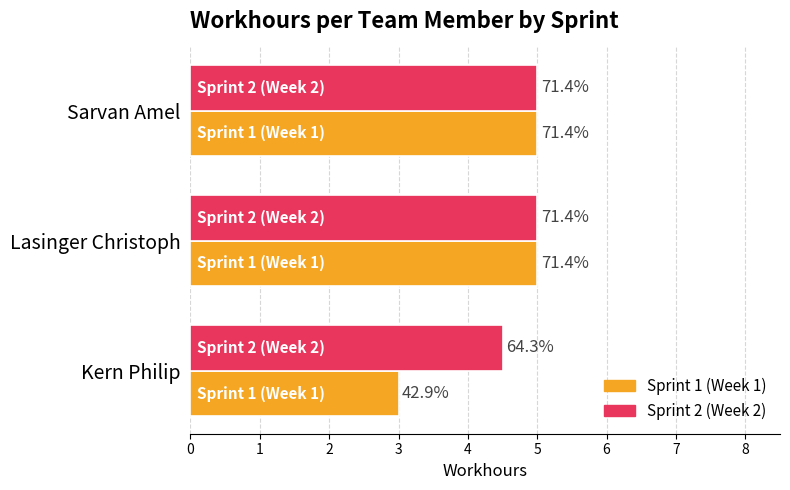

What are all the series names shown in the legend?

Sprint 1 (Week 1), Sprint 2 (Week 2)